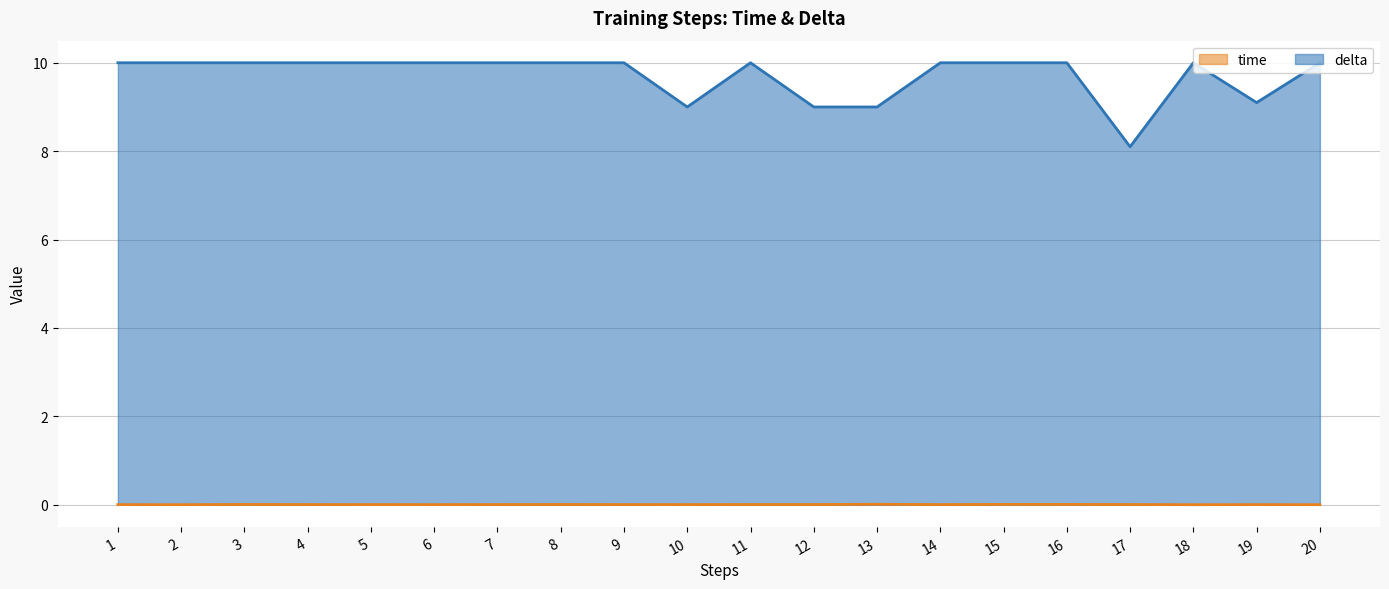

What is the total value across all series at 1?

10.0